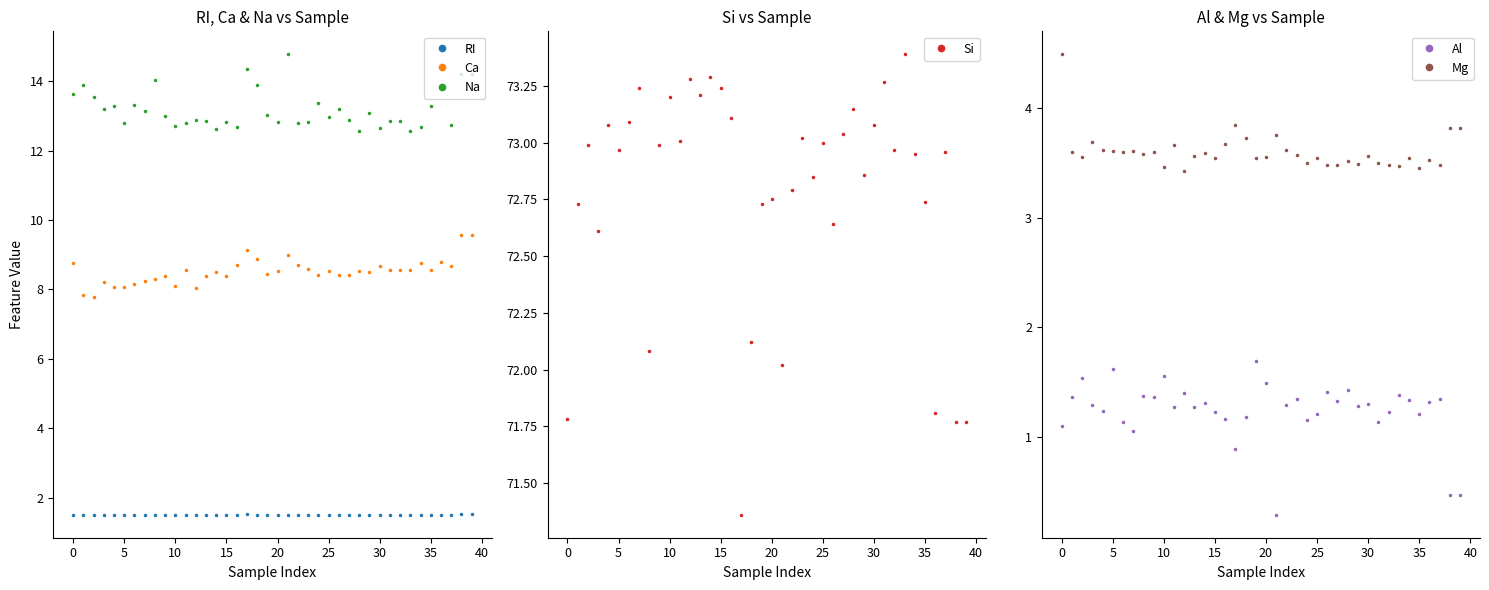

What is the difference between the maximum and second lowest values in the Na series?

2.2